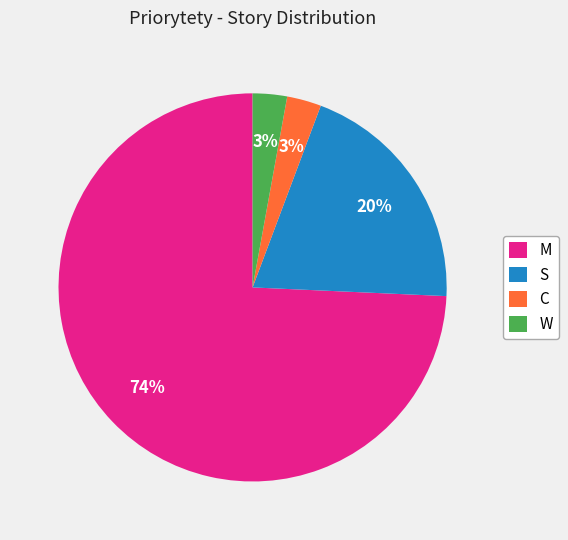

To the nearest percent, what percentage of the pie is S?

20%